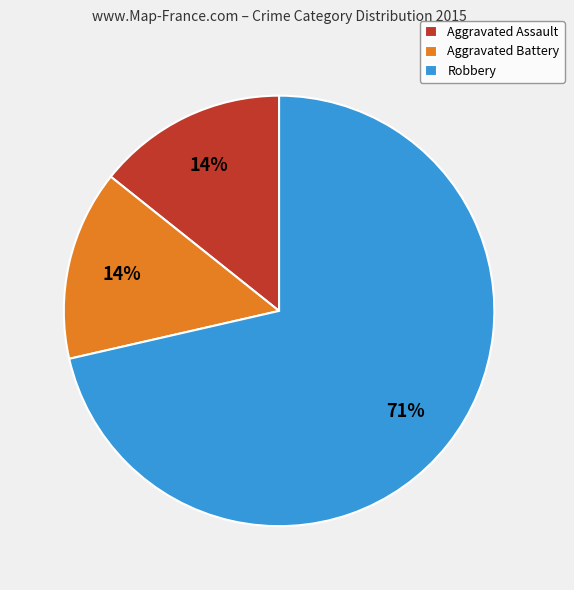

To the nearest percent, what is the average slice percentage?

33%